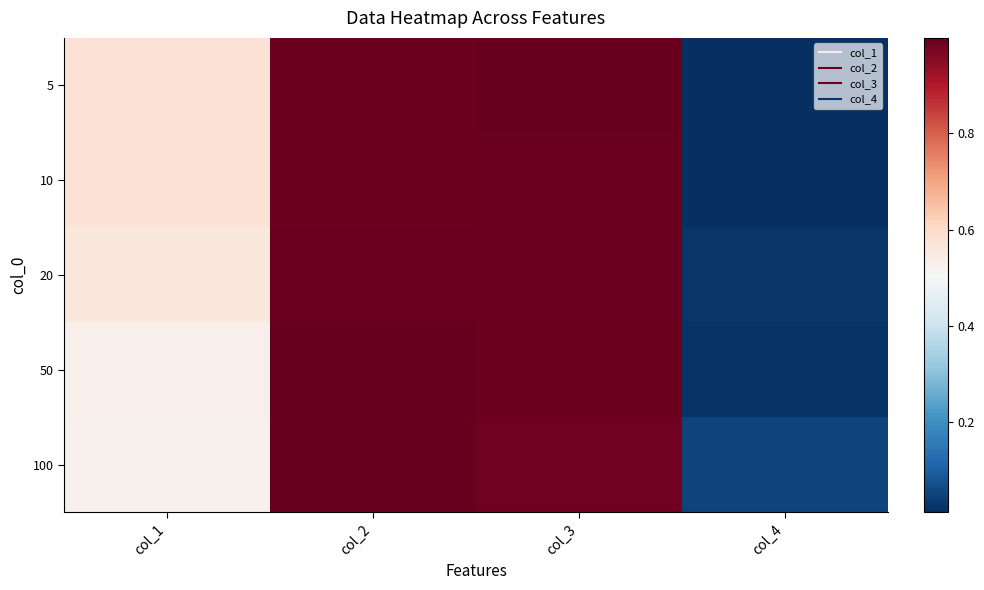

At col_2, list the series in order from smallest to largest.

10, 5, 20, 50, 100